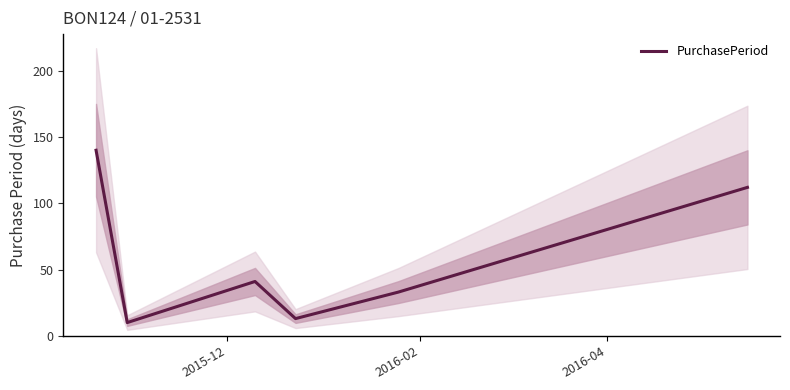

What is the minimum value shown in the chart?

10